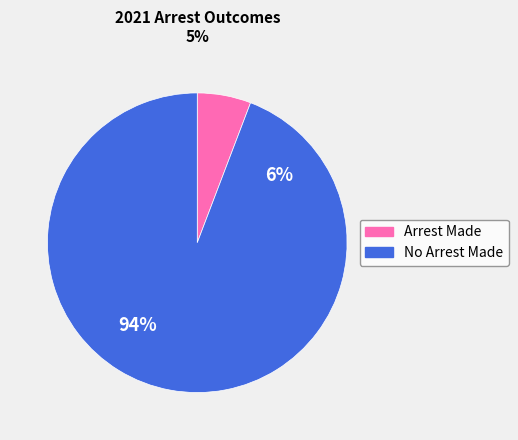

What is the majority slice?

no_arrest_made